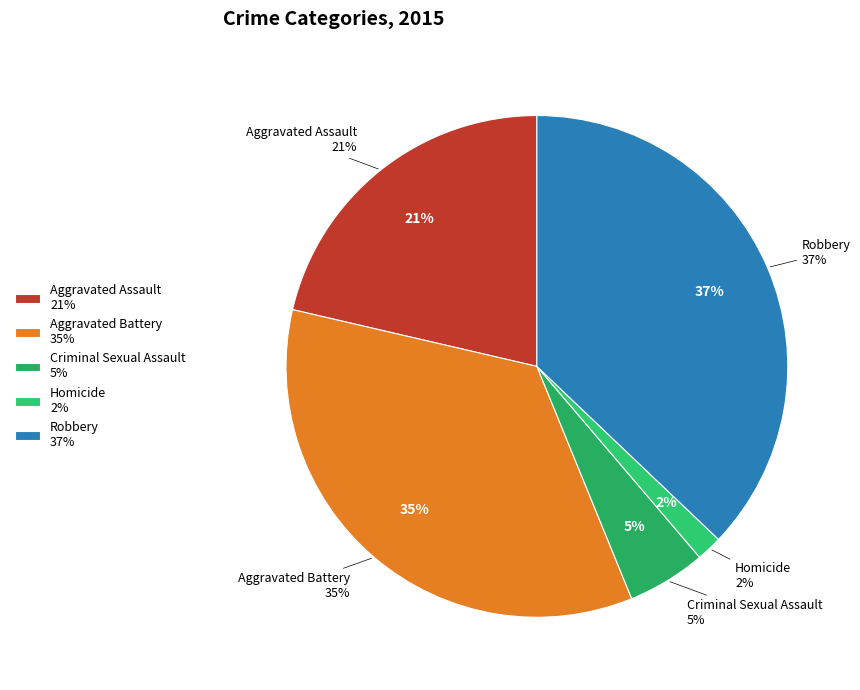

Which slice is the largest?

Robbery